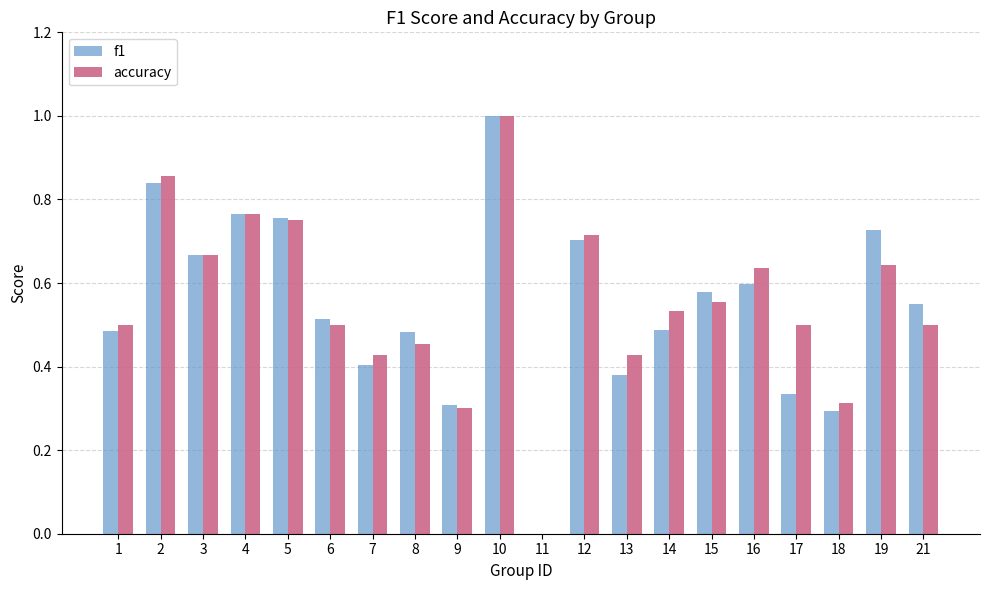

The value of accuracy at 2 is 0.2. True or false?

False